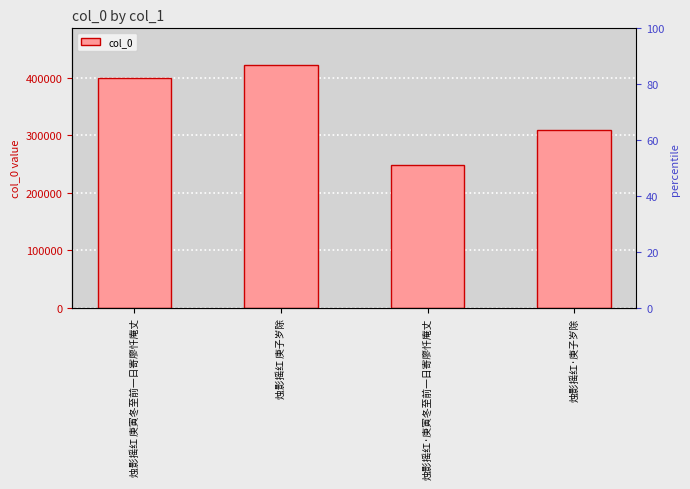

Where does the data first go above 400095?

烛影摇红 庚子岁除